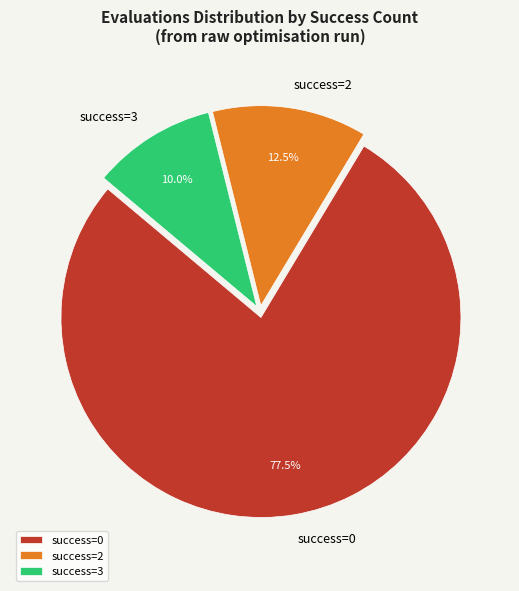

Is success=2 the majority of the pie?

No